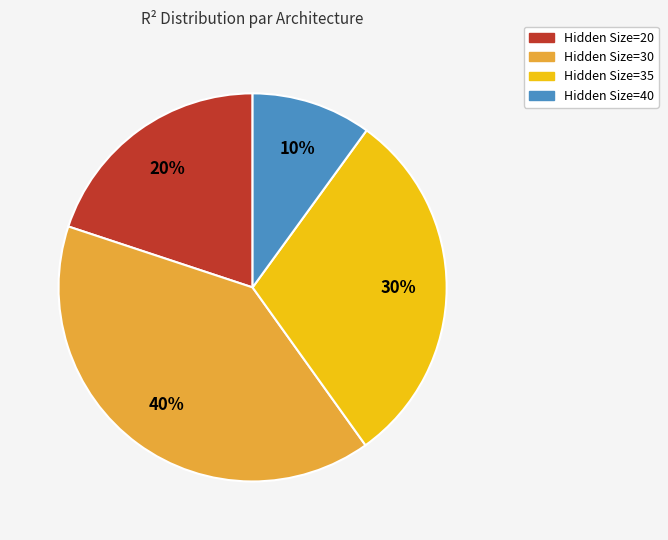

To the nearest percent, what percentage of the pie is Hidden Size=40?

10%